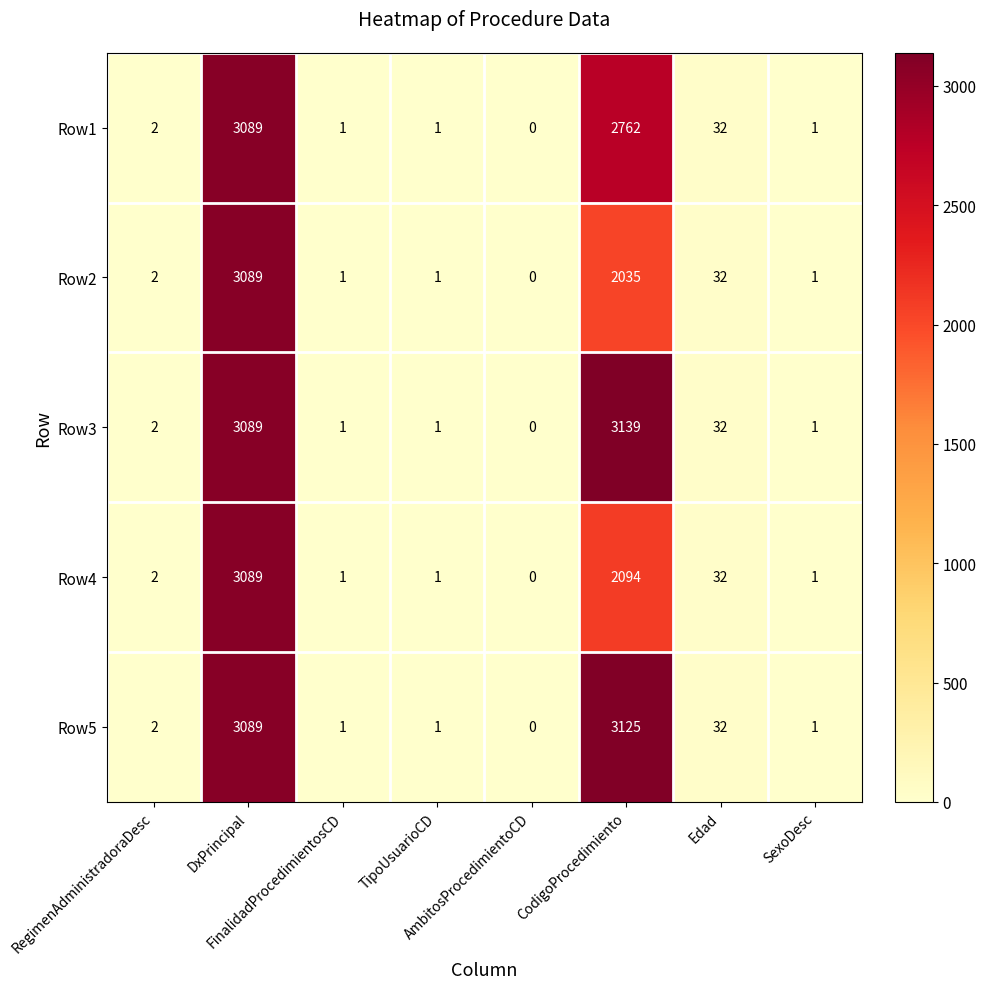

What is the maximum value for Row5?

3125